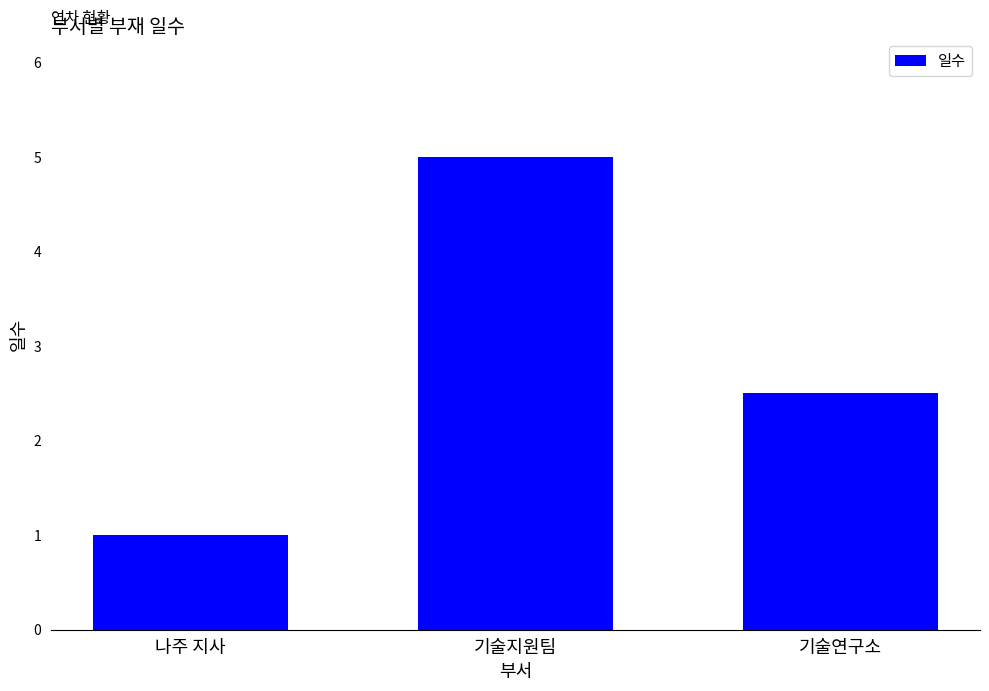

What is the label of the 1st bar from the left?

나주 지사